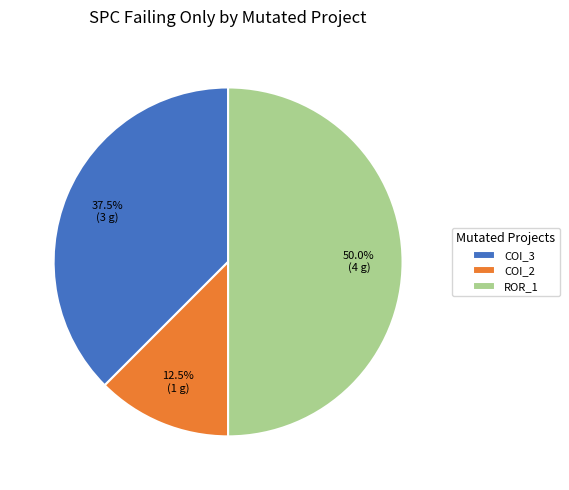

Which category has the smallest portion of the pie?

COI_2